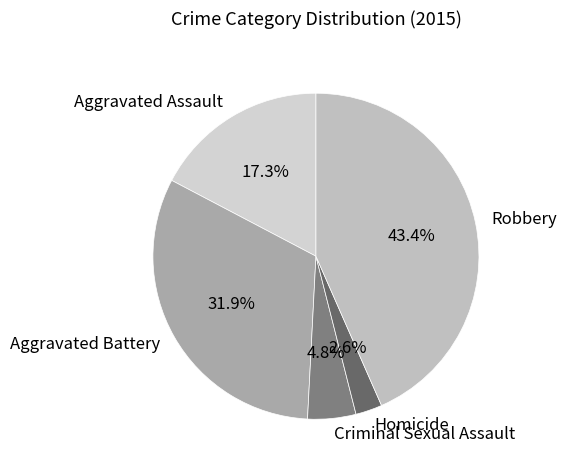

How many segments does this pie chart have?

5